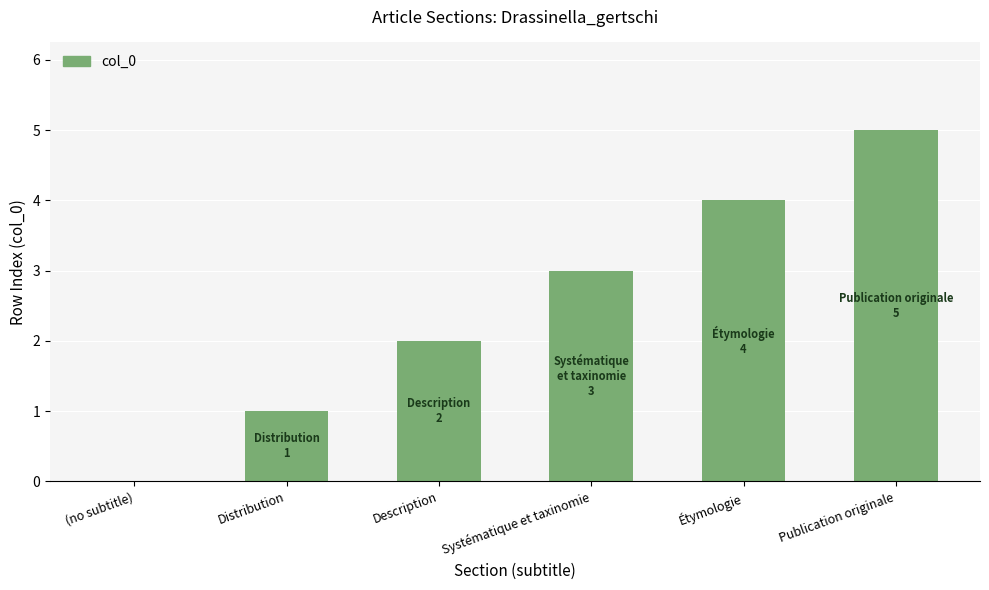

Is it true that the value at (no subtitle) is -2?

False